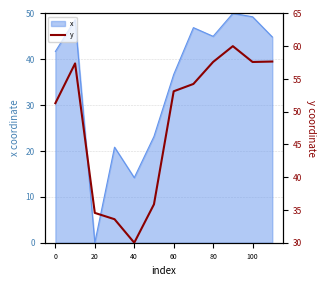

Which category has the lowest value in the x series?

20